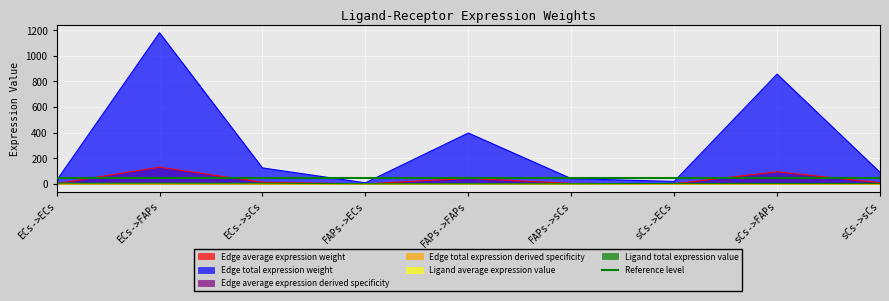

What is the difference between the maximum and minimum values in the Ligand average expression value series?

4.3